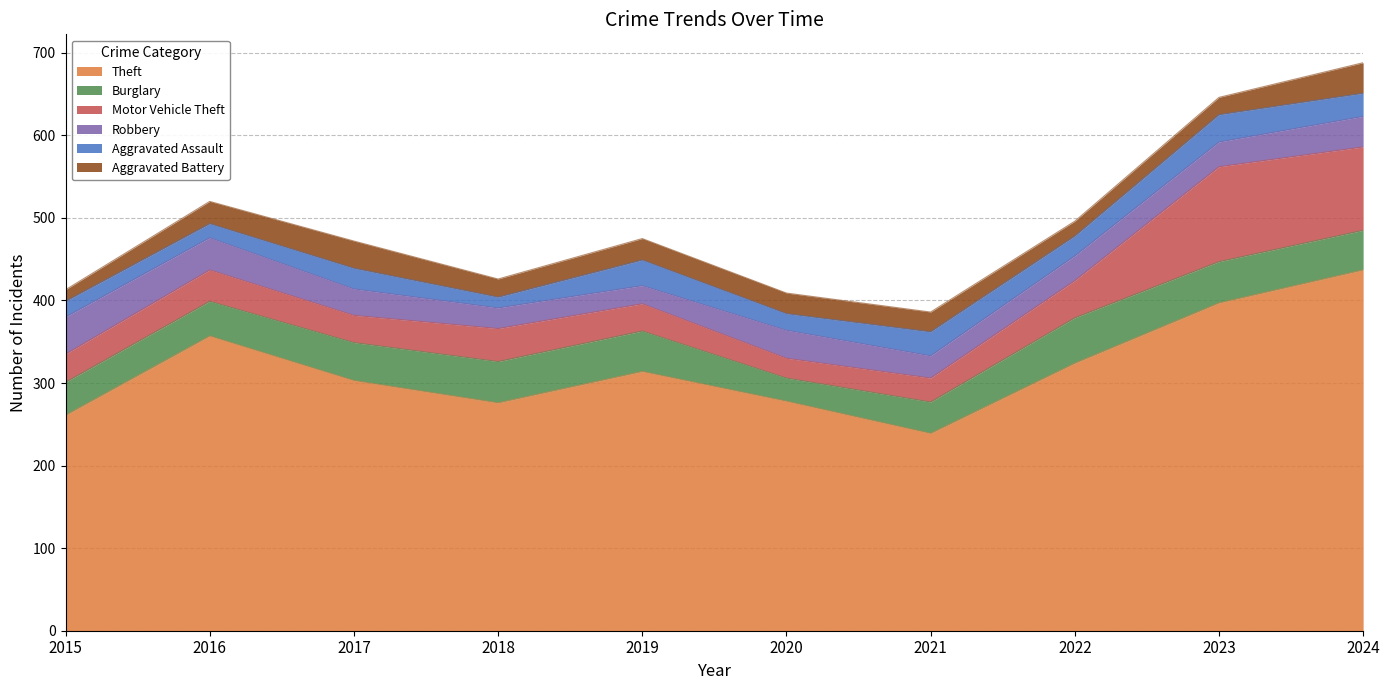

Which series has the widest spread of values?

Theft